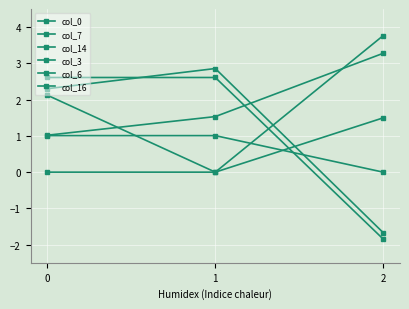

Is this an area chart (filled region under the line)?

No